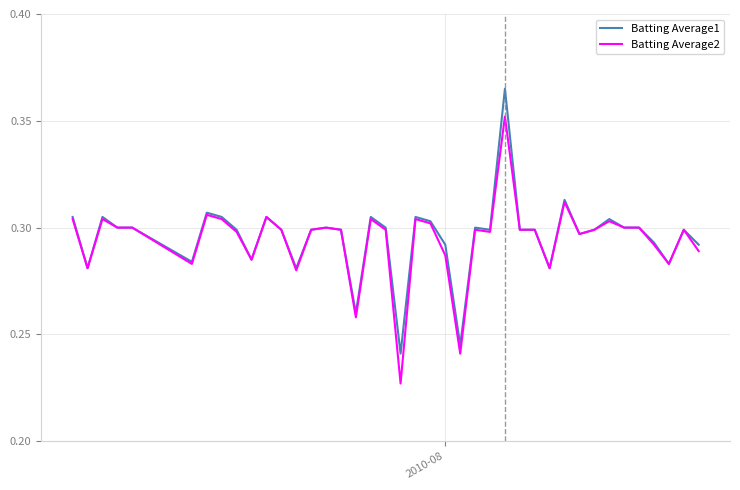

At how many categories does at least one series exceed 0?

40